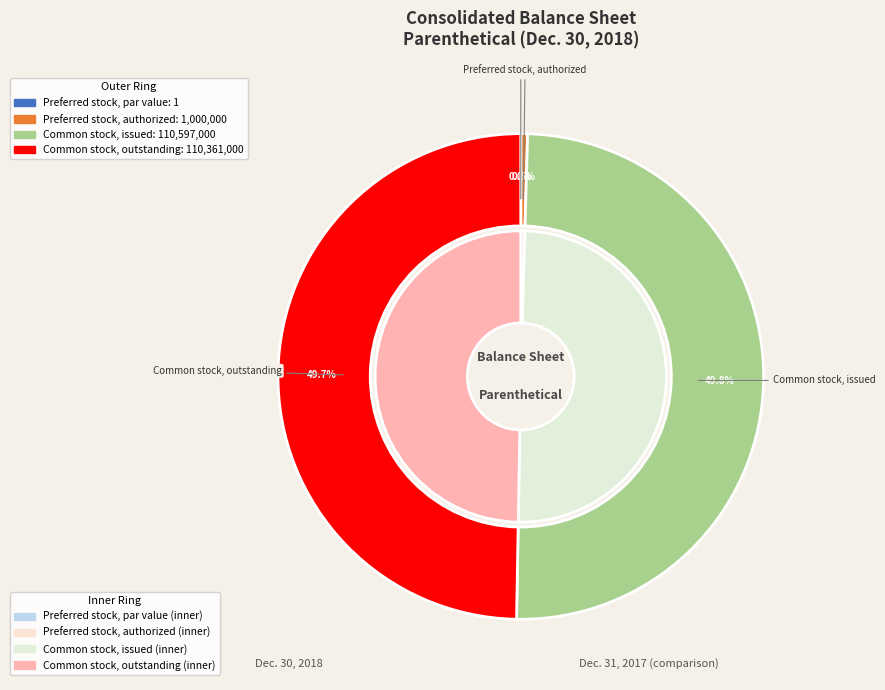

Is it true that Preferred stock, par value is 0% of the pie?

True